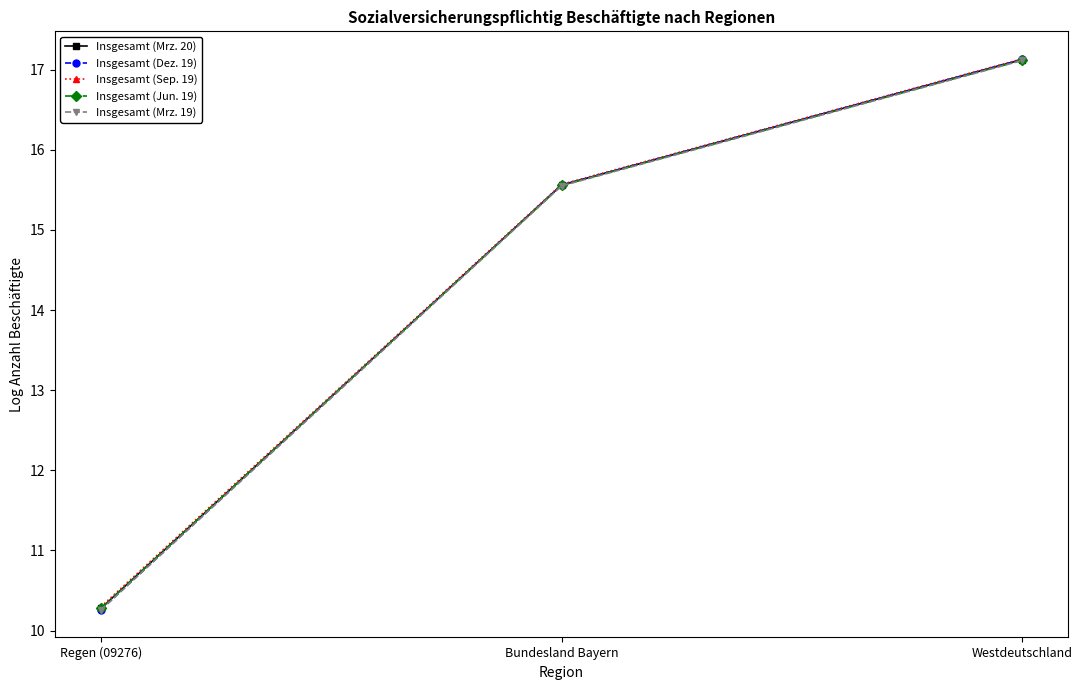

Which label corresponds to the smallest value in the chart?

Regen (09276)